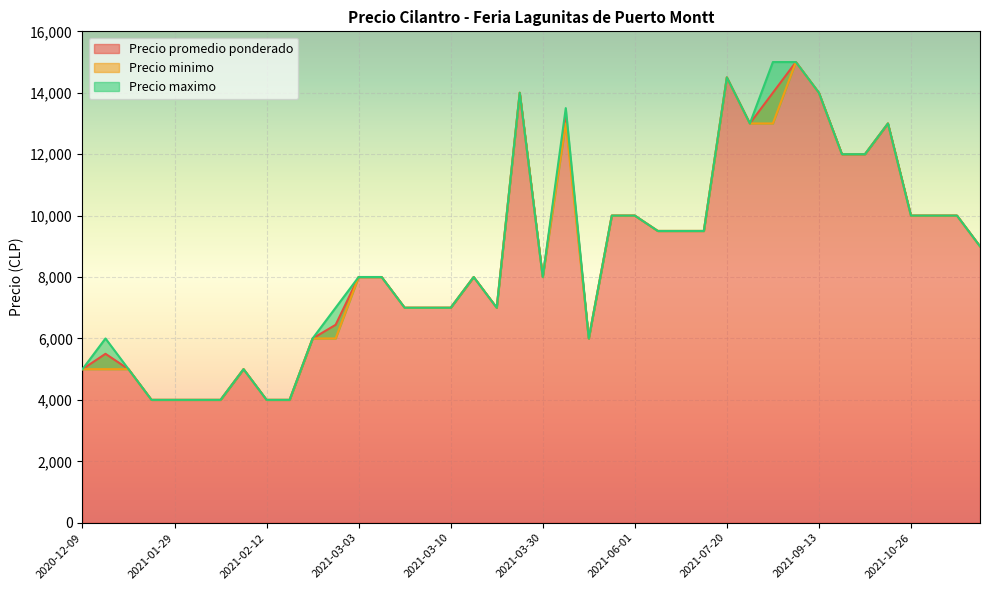

At which label does Precio minimo reach its peak?

2021-08-30